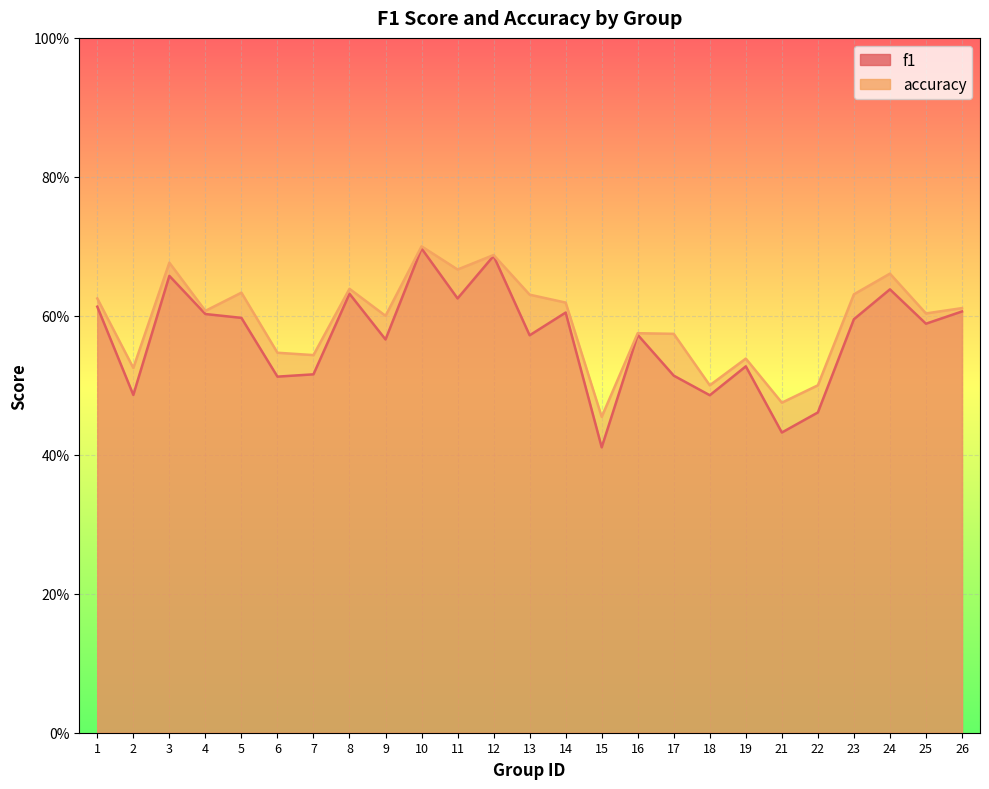

Reading left to right, list all the values displayed in this chart.

f1: 1=0.6	2=0.5	3=0.7	4=0.6	5=0.6	6=0.5	7=0.5	8=0.6	9=0.6	10=0.7	11=0.6	12=0.7	13=0.6	14=0.6	15=0.4	16=0.6	17=0.5	18=0.5	19=0.5	21=0.4	22=0.5	23=0.6	24=0.6	25=0.6	26=0.6
accuracy: 1=0.6	2=0.5	3=0.7	4=0.6	5=0.6	6=0.5	7=0.5	8=0.6	9=0.6	10=0.7	11=0.7	12=0.7	13=0.6	14=0.6	15=0.5	16=0.6	17=0.6	18=0.5	19=0.5	21=0.5	22=0.5	23=0.6	24=0.7	25=0.6	26=0.6